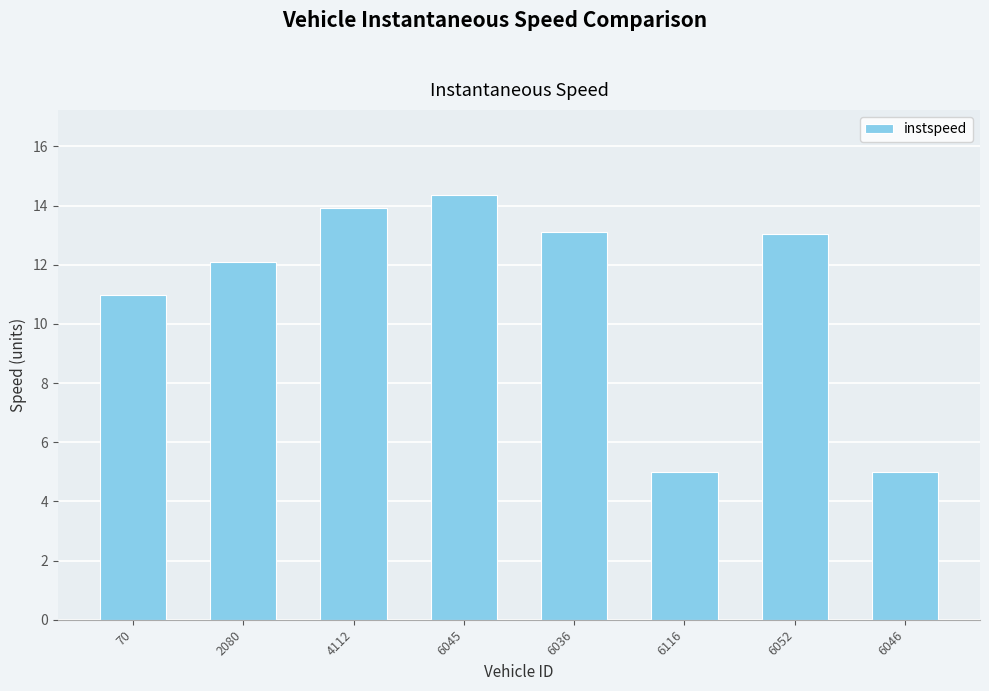

What is the sum of all values?

87.5